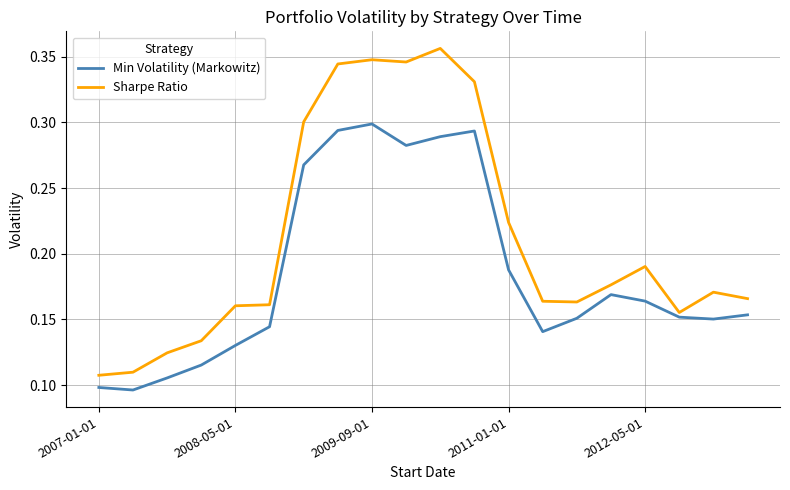

Which series has the largest total across all categories?

Sharpe Ratio